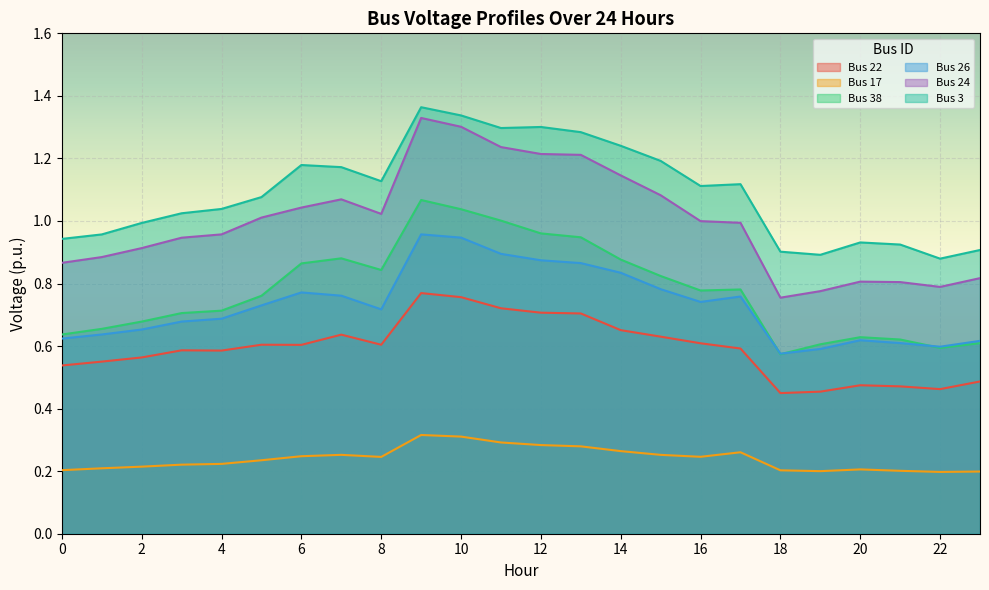

Is it true that Bus 22 equals 0.2 at 18?

False